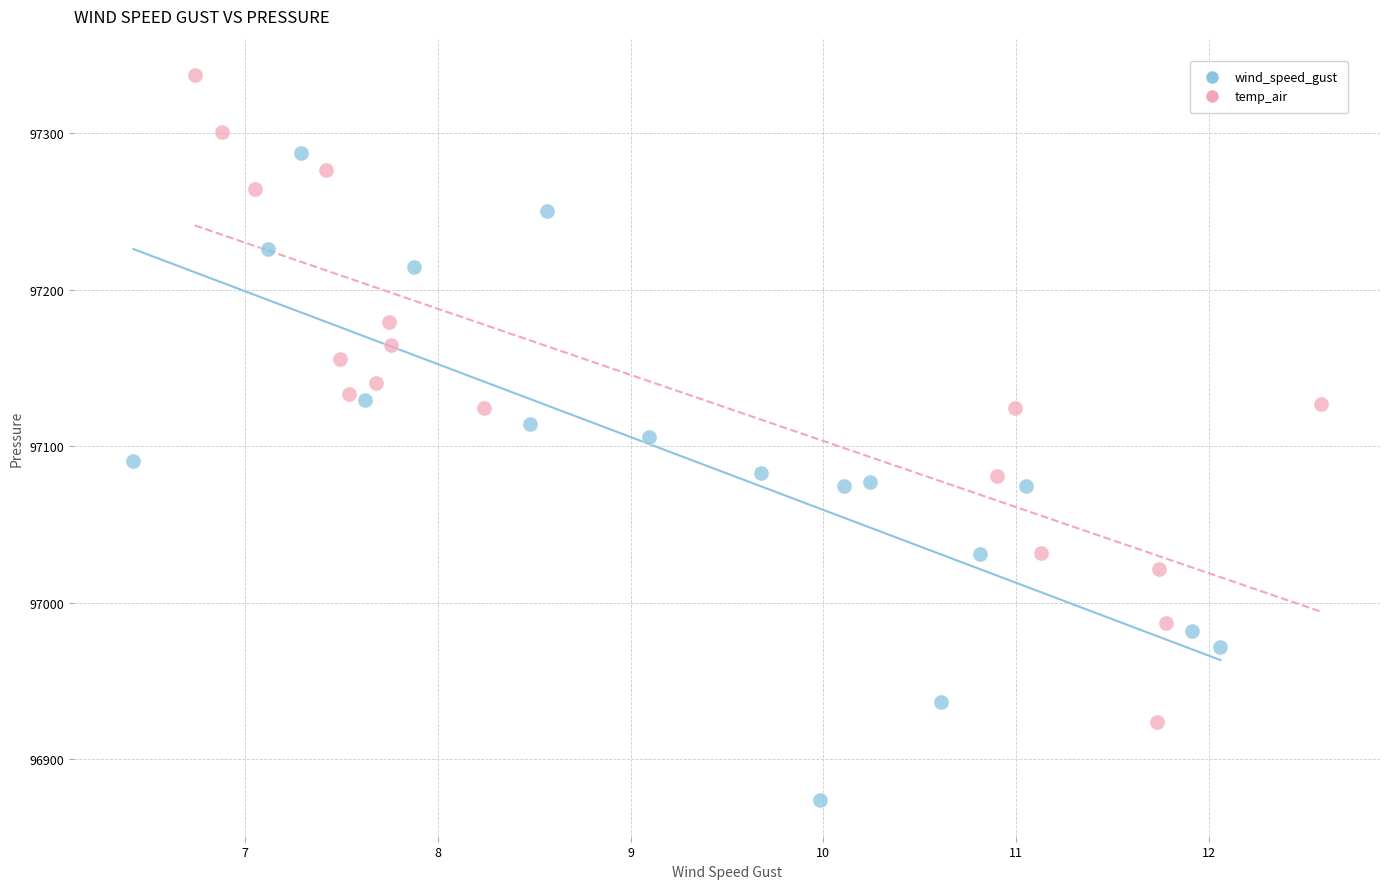

Which series contains the lowest Y value?

wind_speed_gust